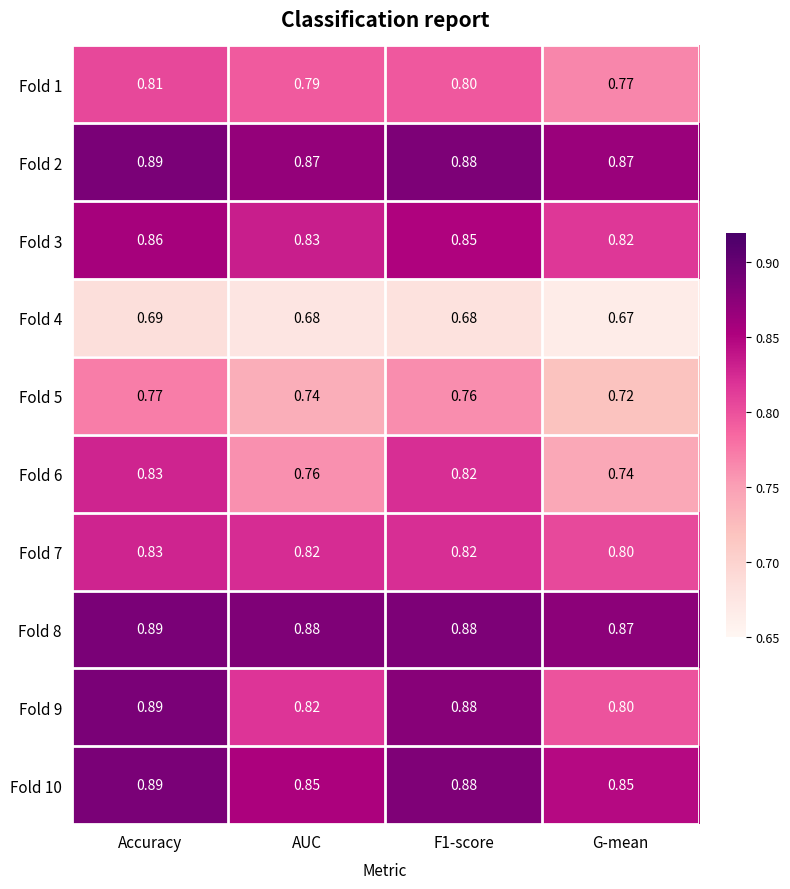

Is the value of Fold 8 at AUC greater than the value of Fold 7 at AUC?

Yes